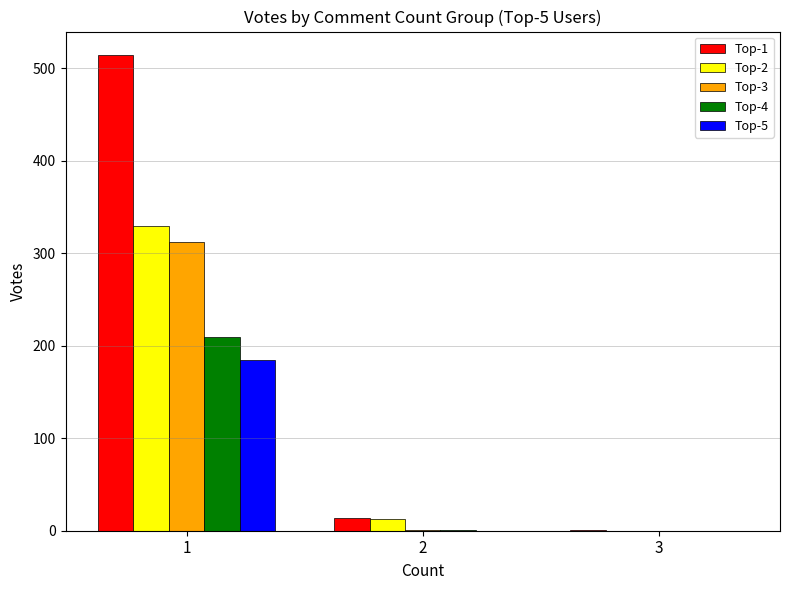

How many groups of bars are there?

3